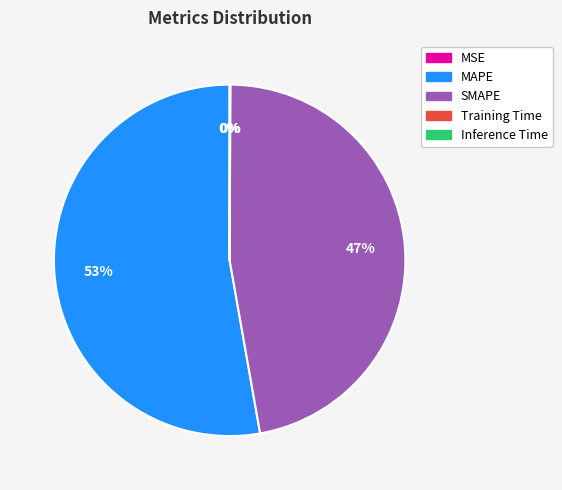

Is it true that MAPE is 53% of the pie?

True